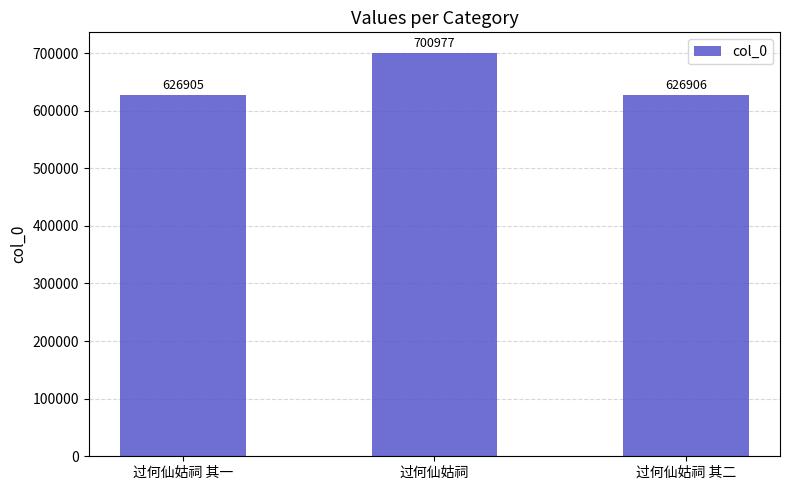

What is the sum of the values at 过何仙姑祠 and 过何仙姑祠 其一?

1327882